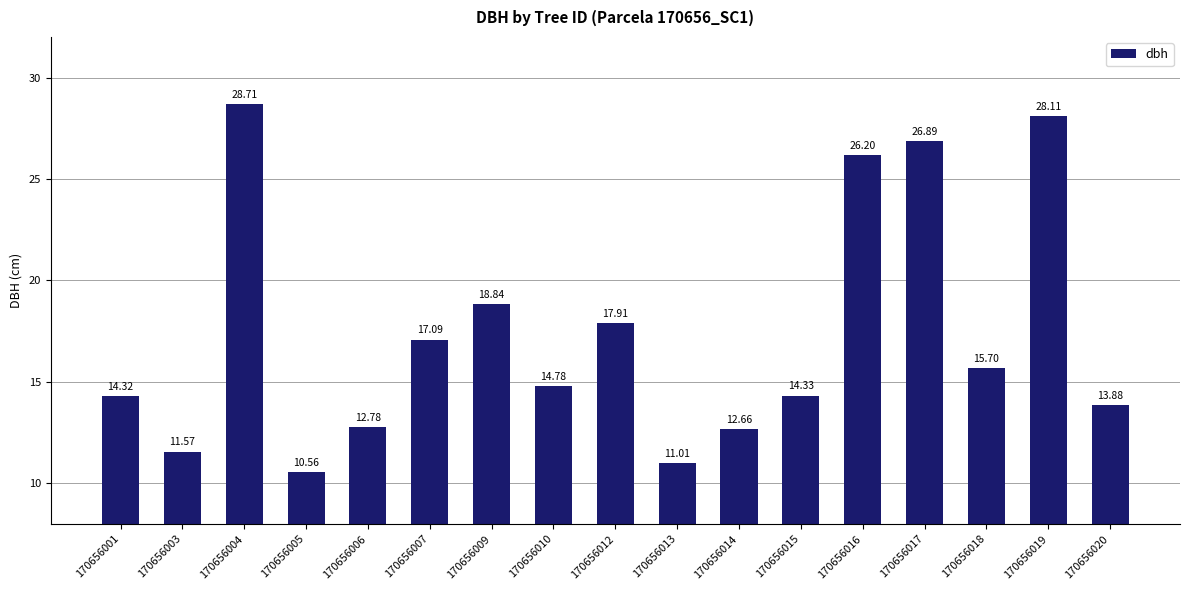

The chart shows a value of 10.3 at 170656018. True or false?

False